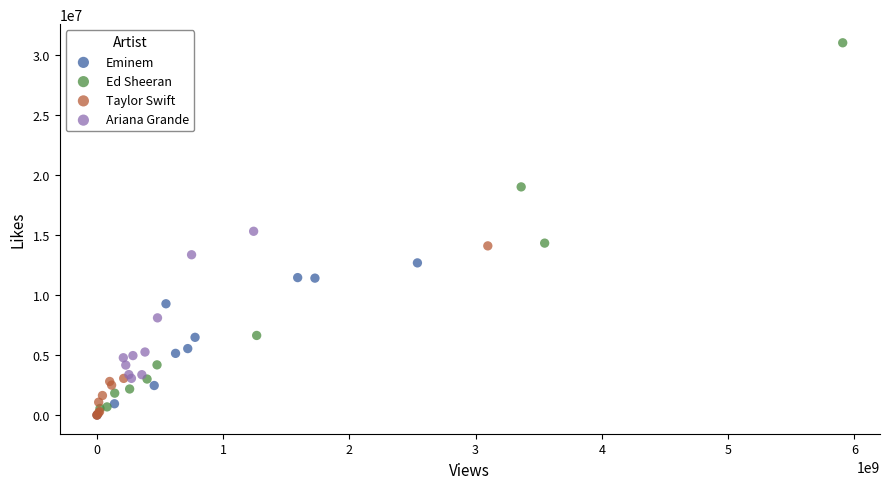

Which series has the largest Y range (max minus min)?

Ed Sheeran